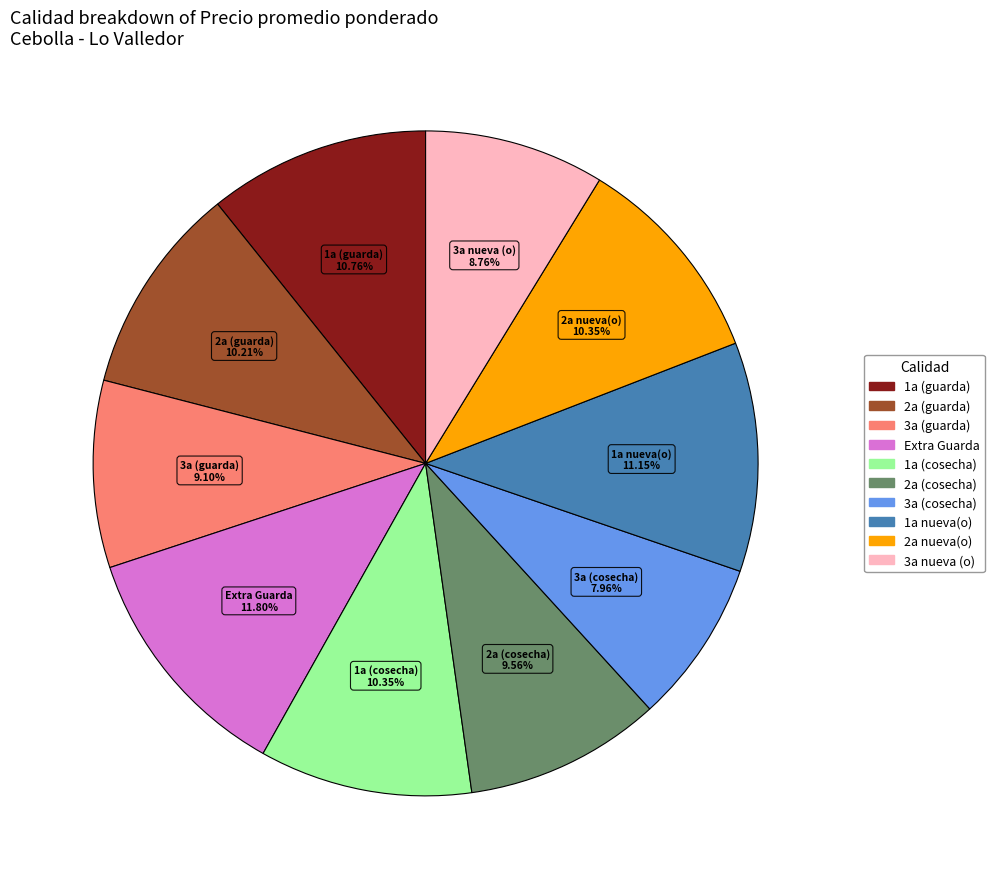

Which slice is the smallest?

3a (cosecha)